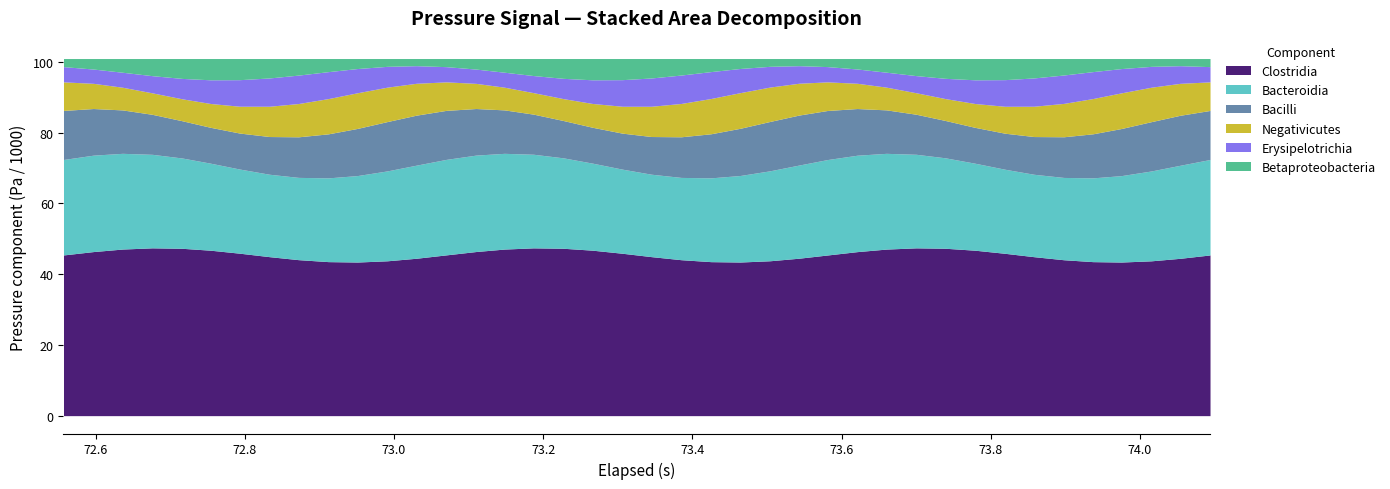

What is the sum of all values?

4039514.2